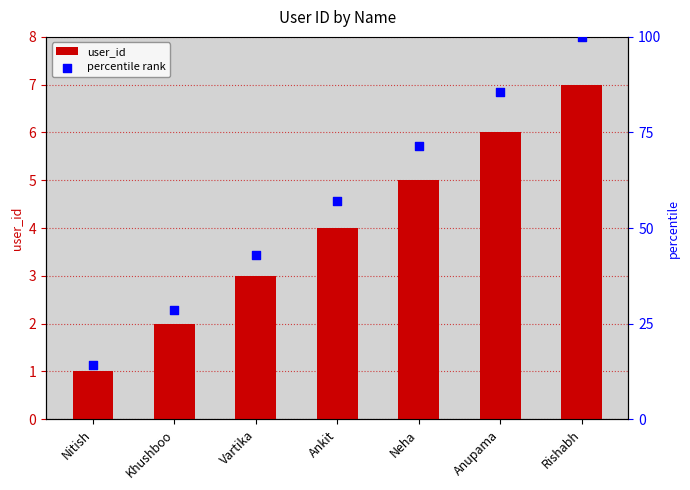

At how many categories does at least one series exceed 52?

4